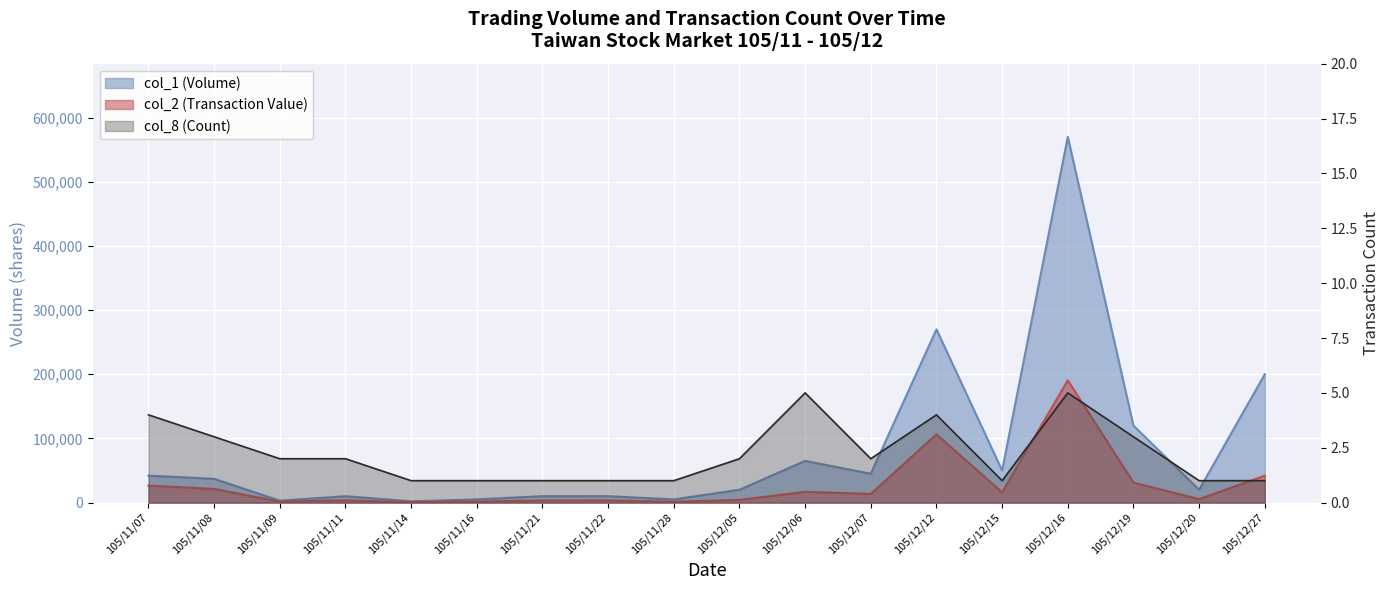

How many series are shown in this chart?

3